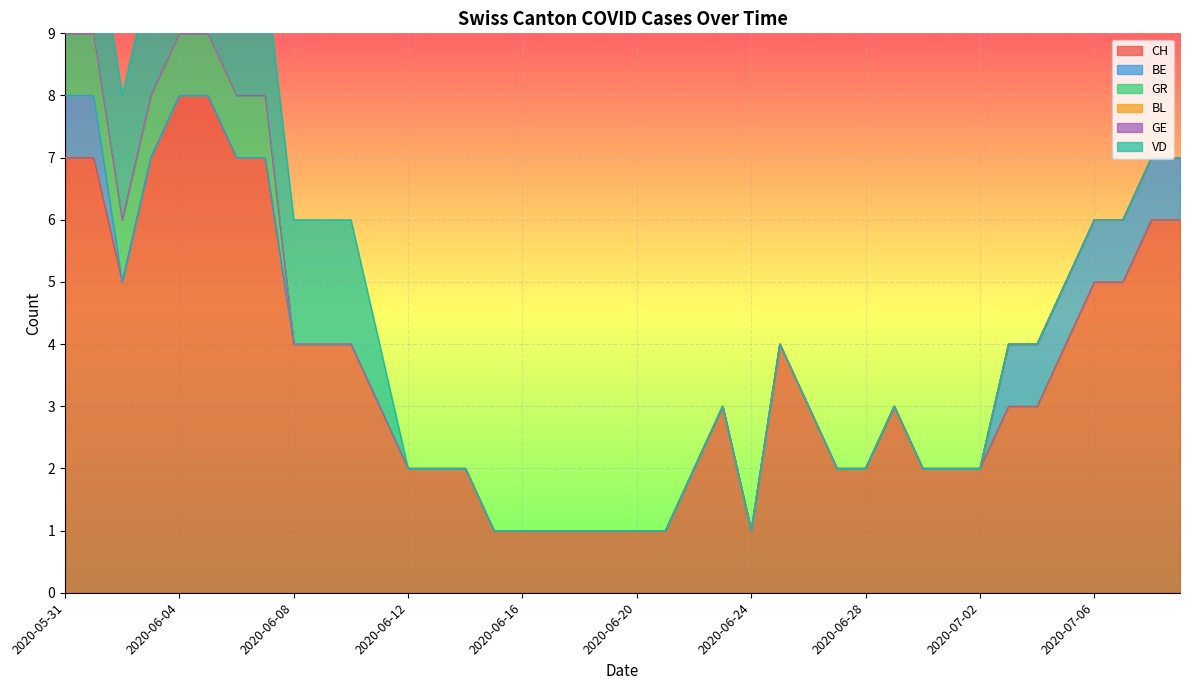

True or false: CH and GR cross at least once.

False